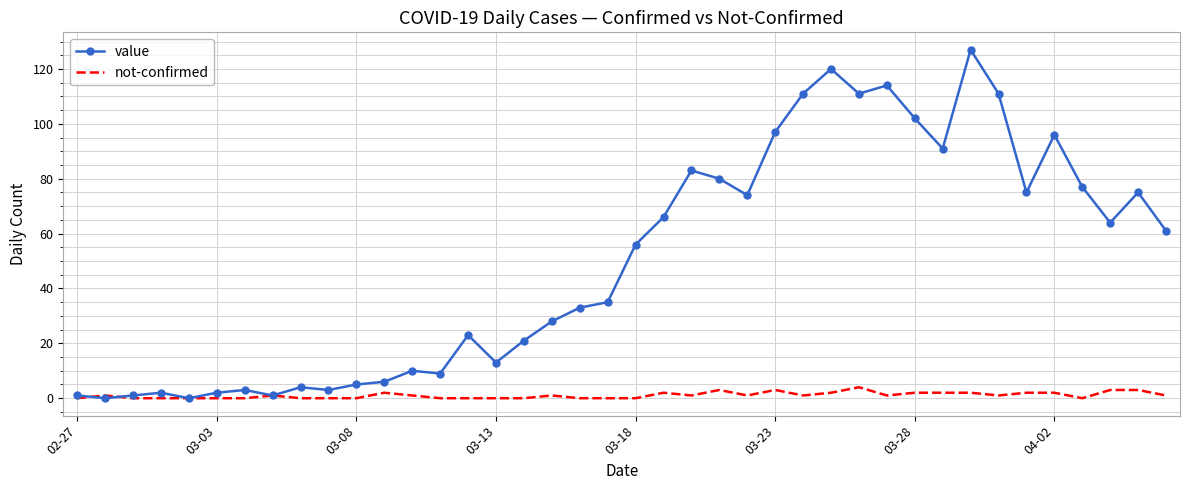

List the series in order of their peak value, lowest first.

not-confirmed, value